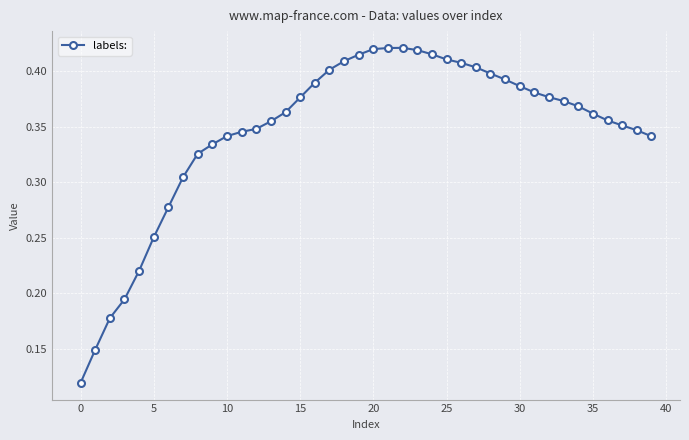

How many data points does each series have?

40